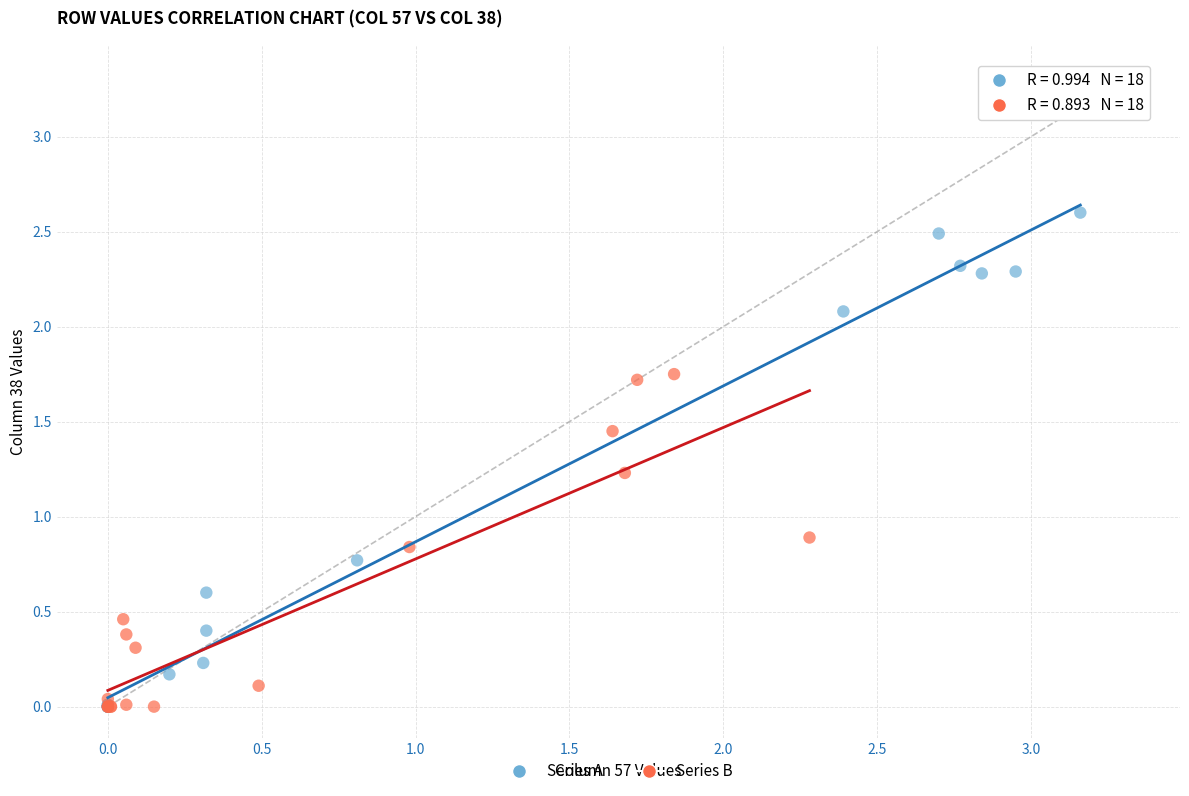

Which series has the widest spread of Y values?

Series A